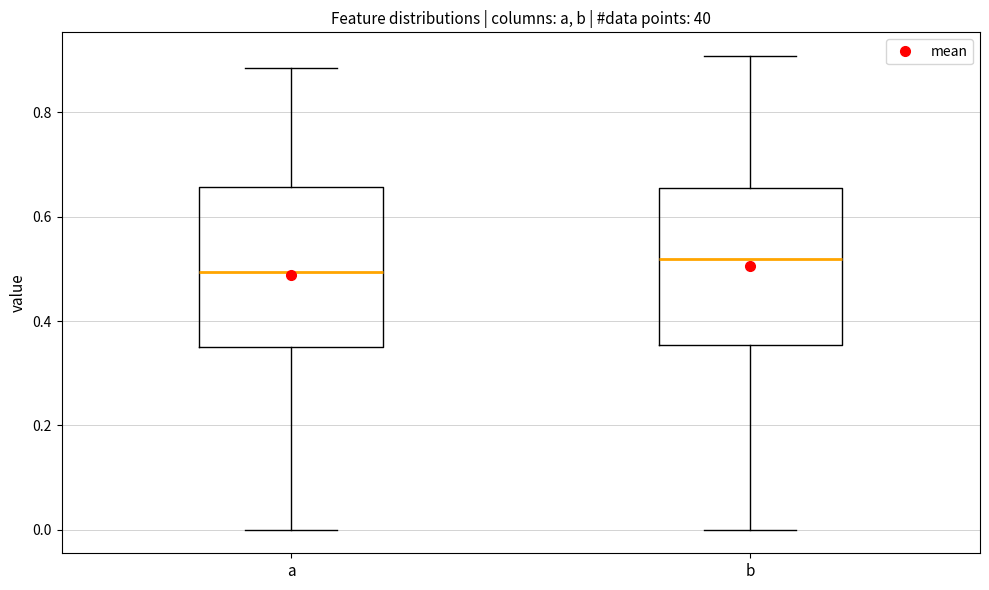

Which box's median line is the lowest?

a